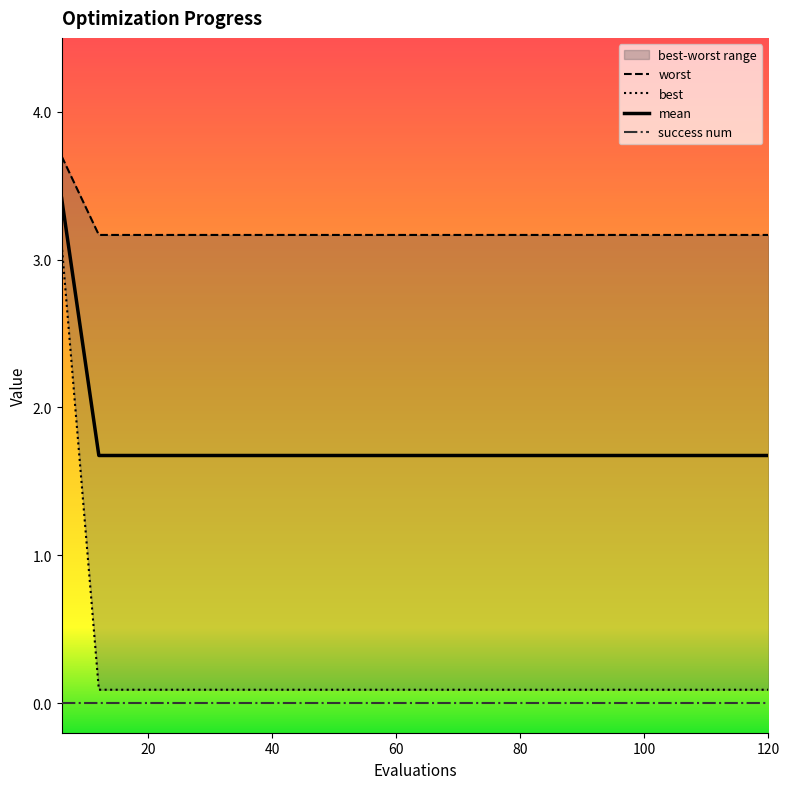

The worst series shows 0.1 at 96. True or false?

True